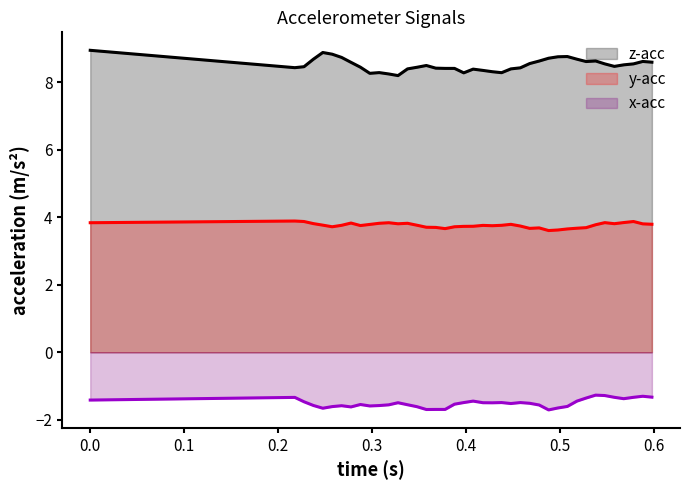

Which series has the largest total across all categories?

z-acc